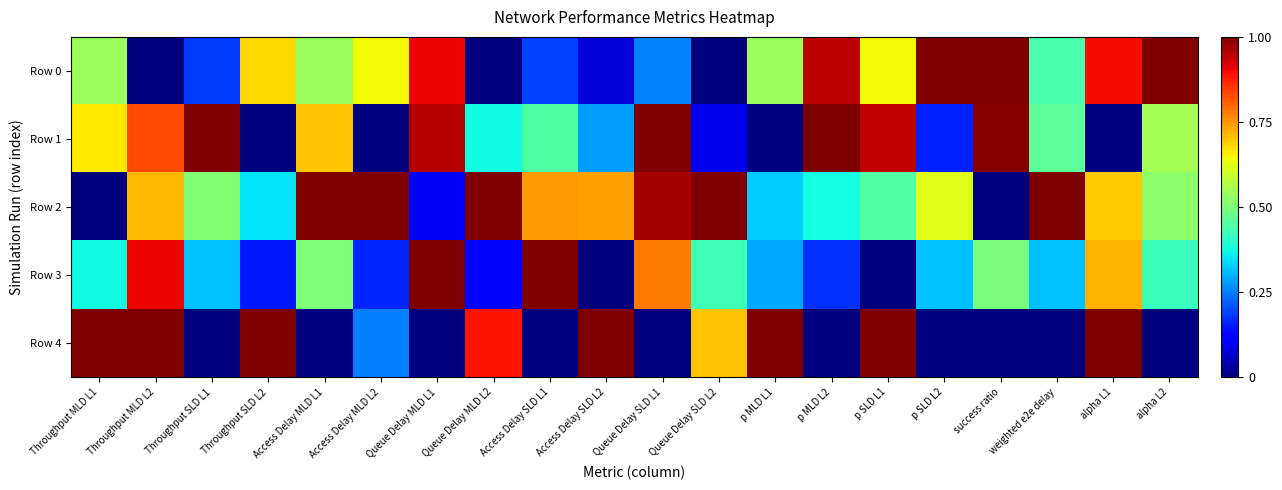

Between Queue Delay SLD L1 and alpha L2, which series saw the biggest shift?

Row 0